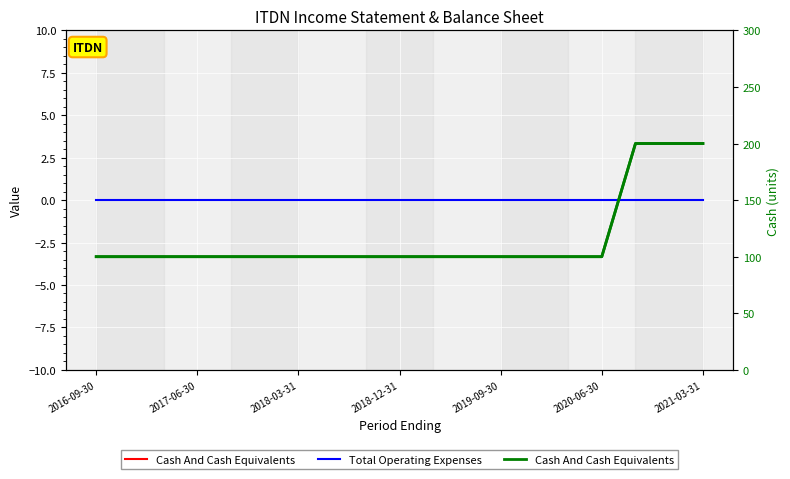

Rank the series at 2020-06-30 from lowest to highest value.

Total Operating Expenses, Cash And Cash Equivalents